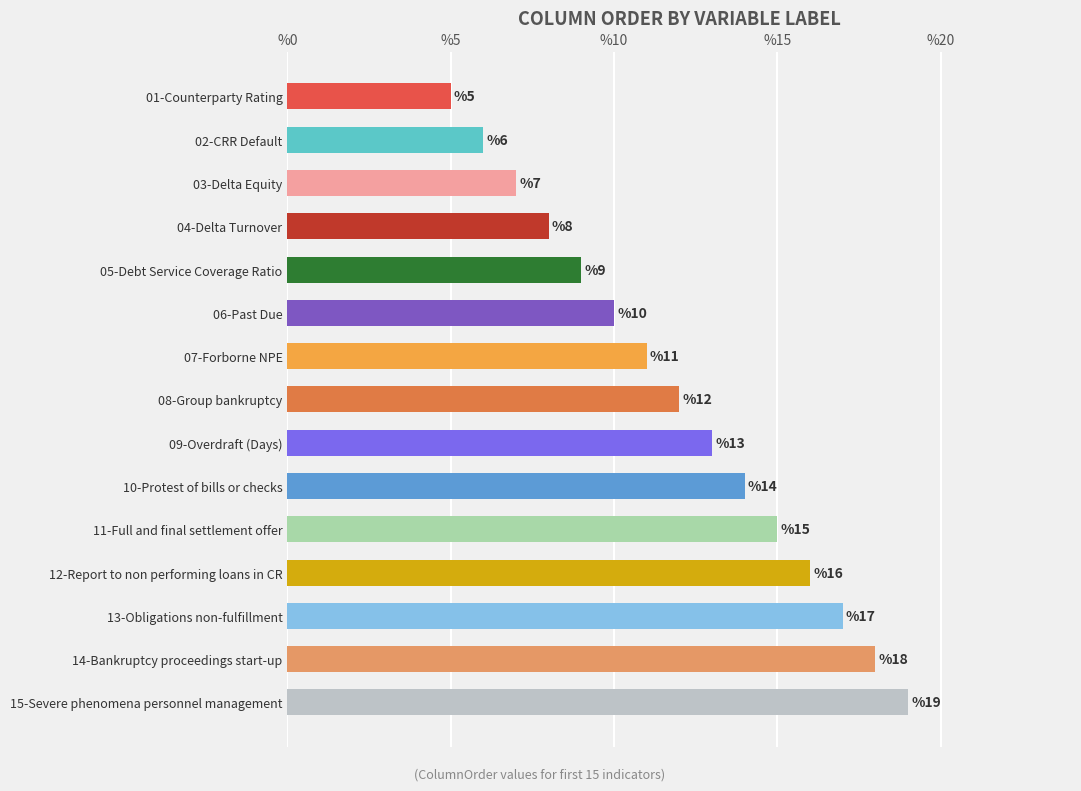

The value at 06-Past Due is 5. True or false?

False